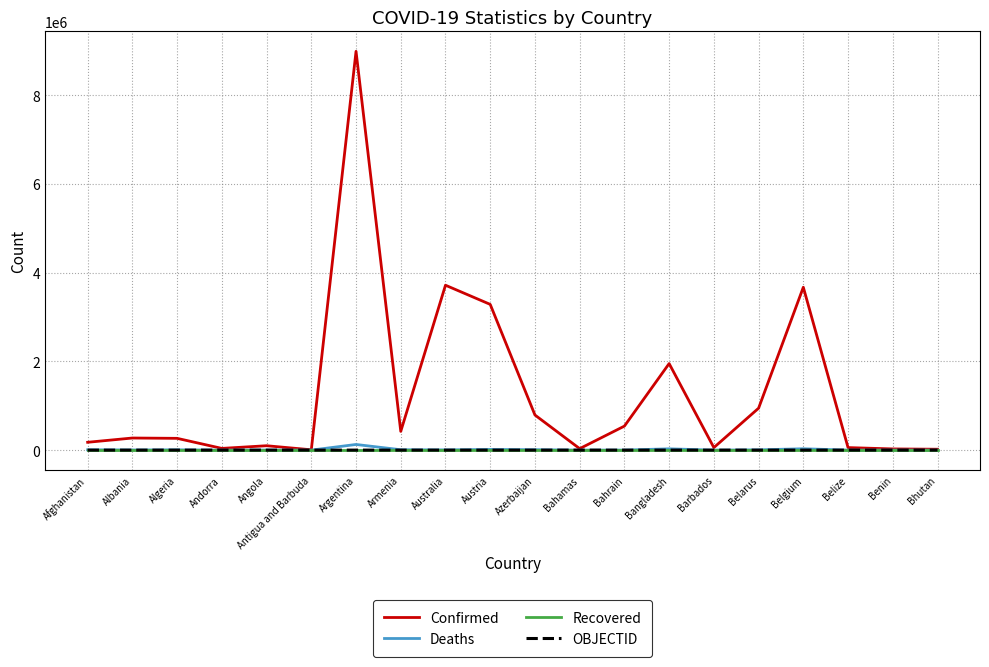

True or false: Recovered and OBJECTID intersect in this chart.

False